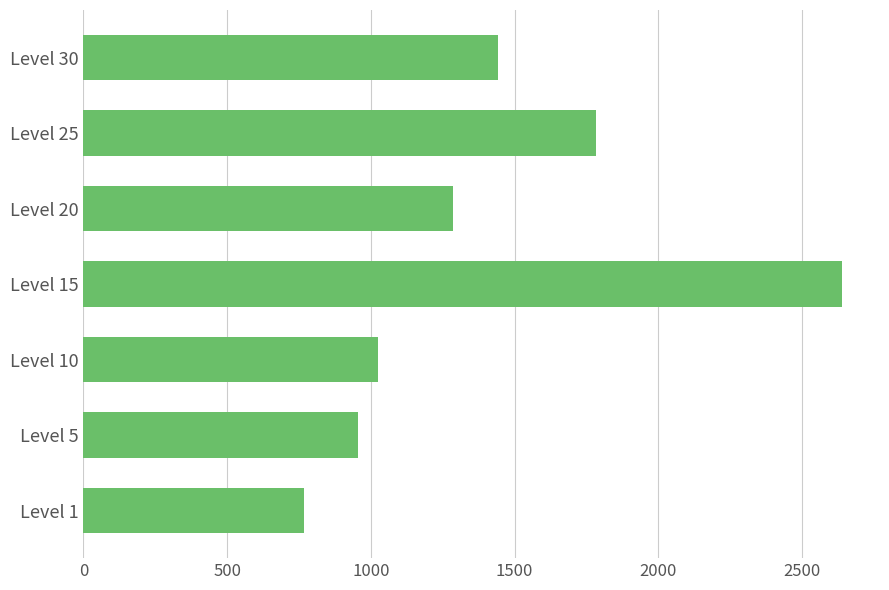

What is the change in value from Level 5 to Level 15?

+1686